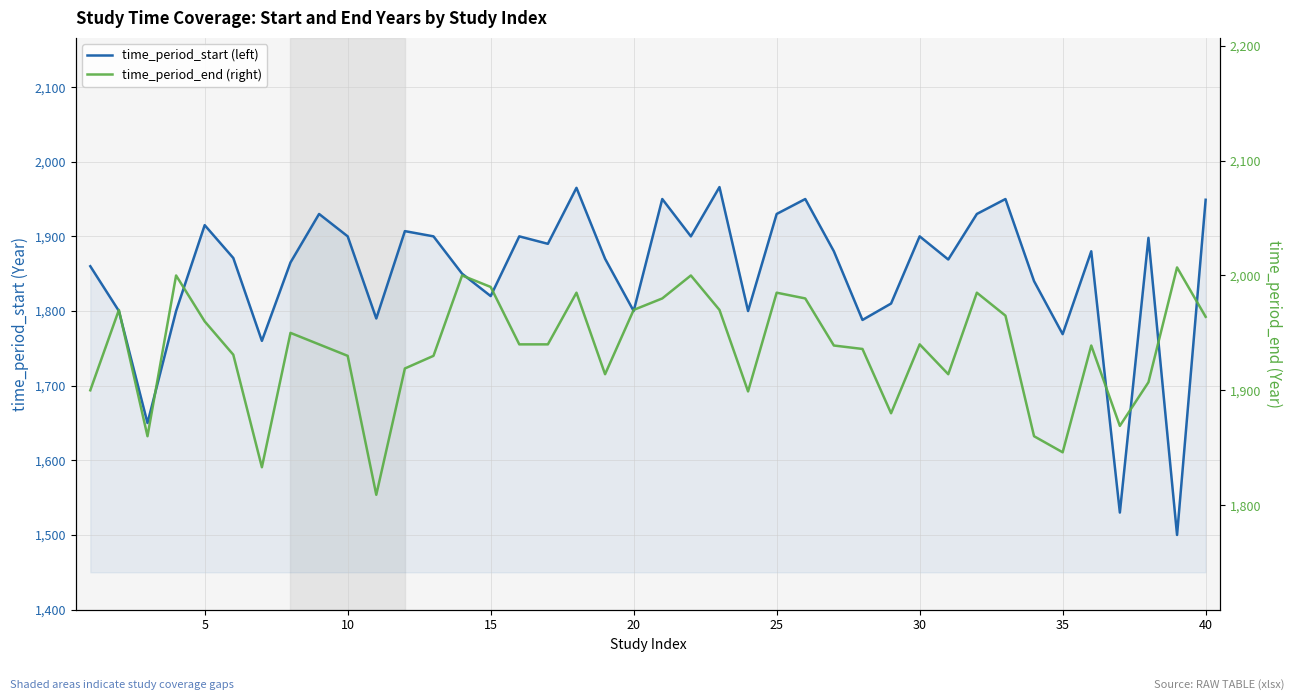

How many interior local peaks does the time_period_end (right) series have?

11